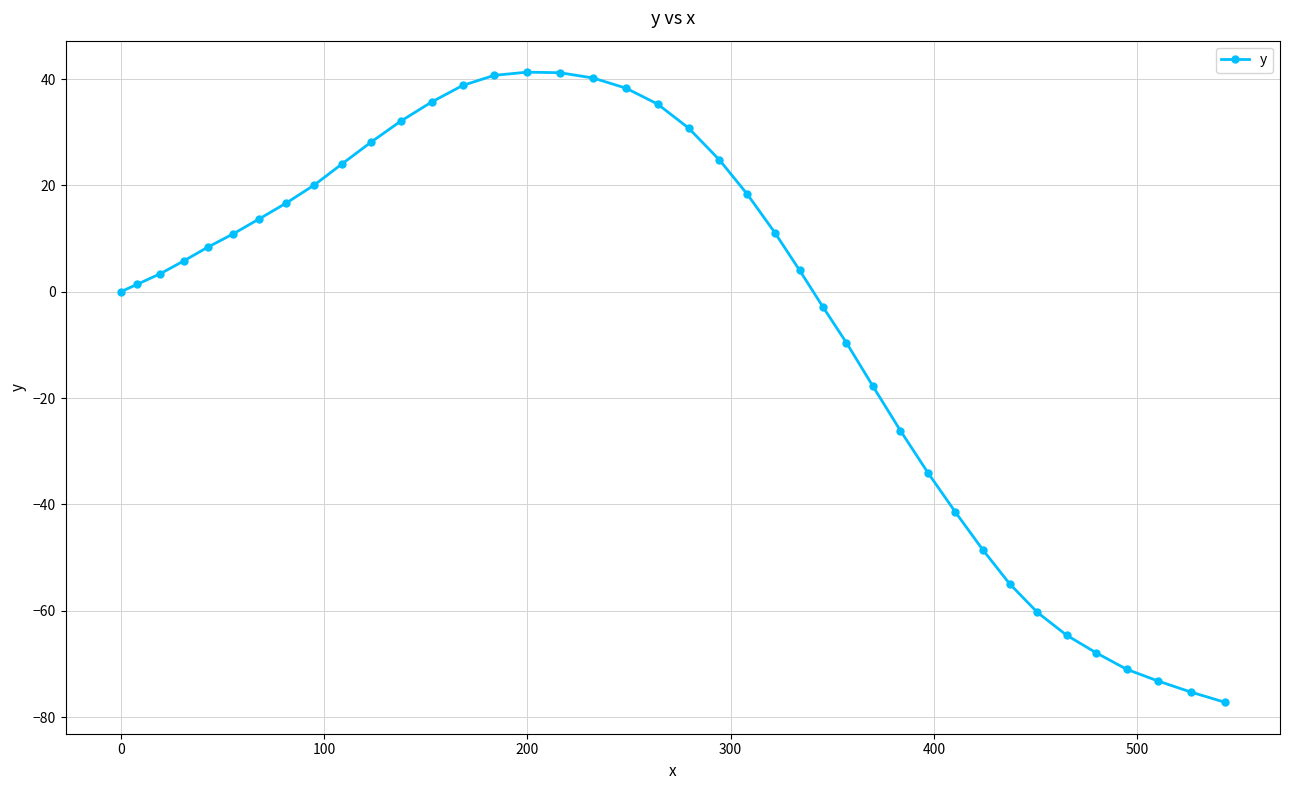

What is the greatest value displayed?

41.3